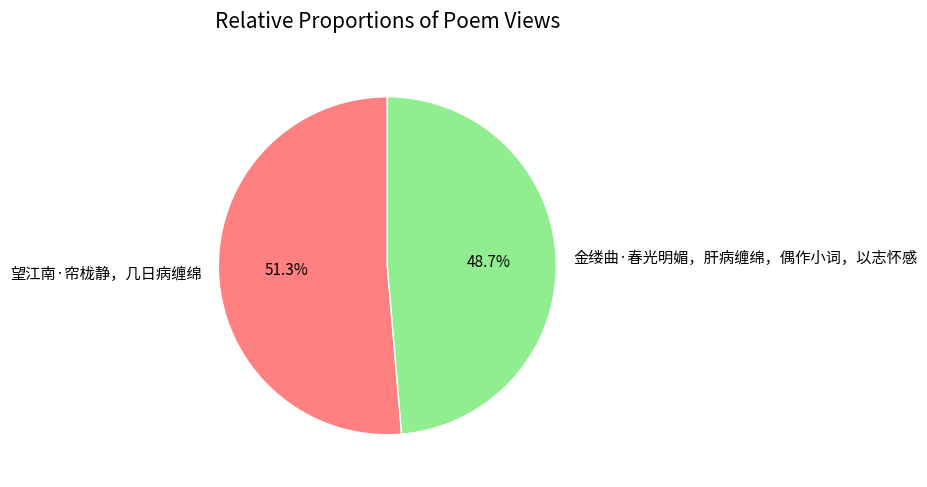

To the nearest percent, what portion does 金缕曲·春光明媚，肝病缠绵，偶作小词，以志怀感 represent?

49%